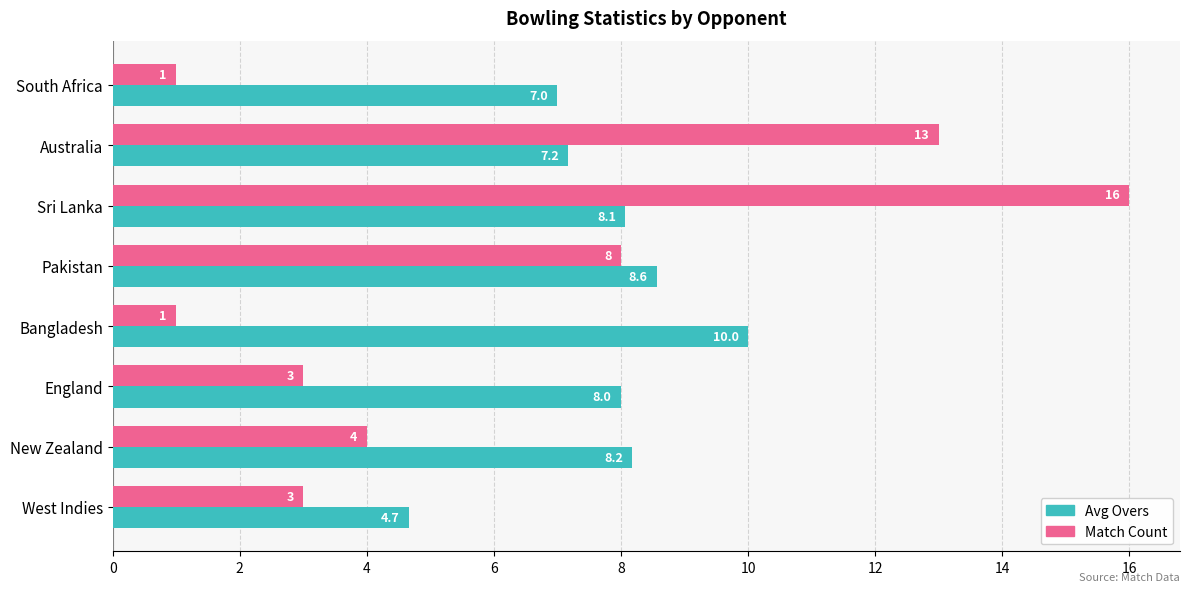

Is it true that Avg Overs equals 8.2 at New Zealand?

True